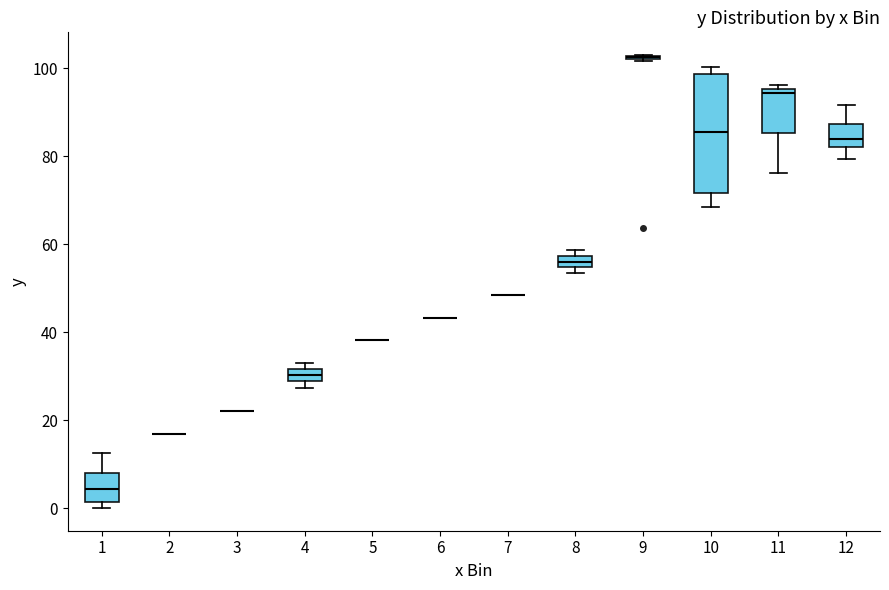

Comparing the boxes themselves (not the whiskers), which one is the tallest?

10